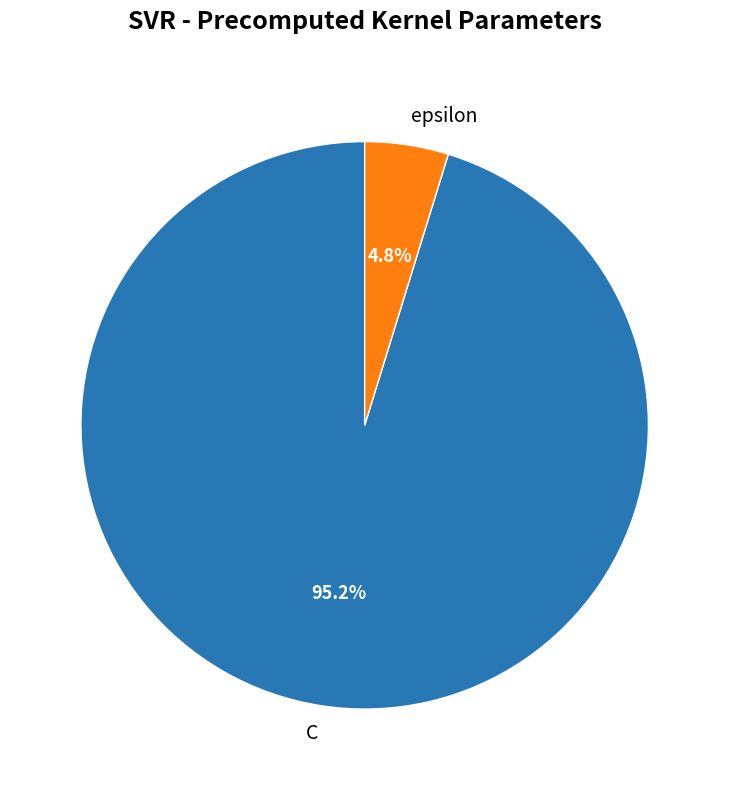

To the nearest percent, what percentage of the pie is epsilon?

5%